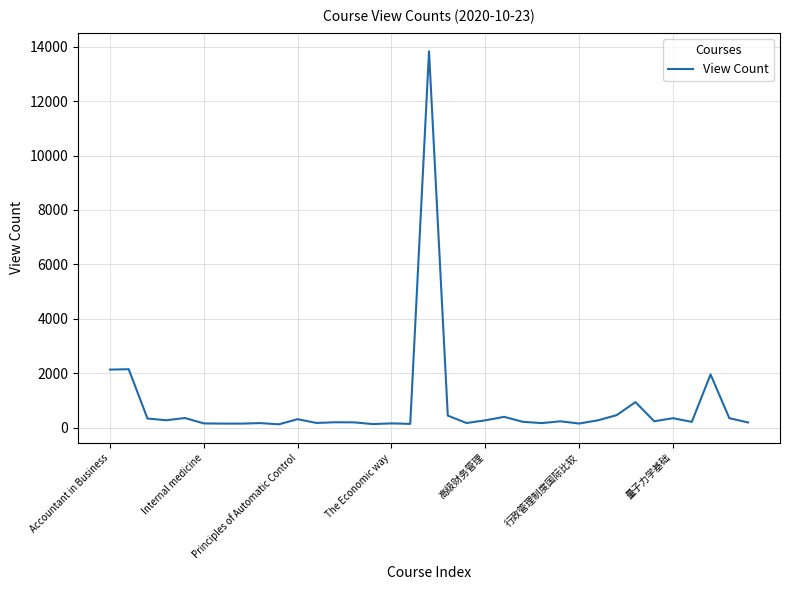

How many series are shown in this chart?

1